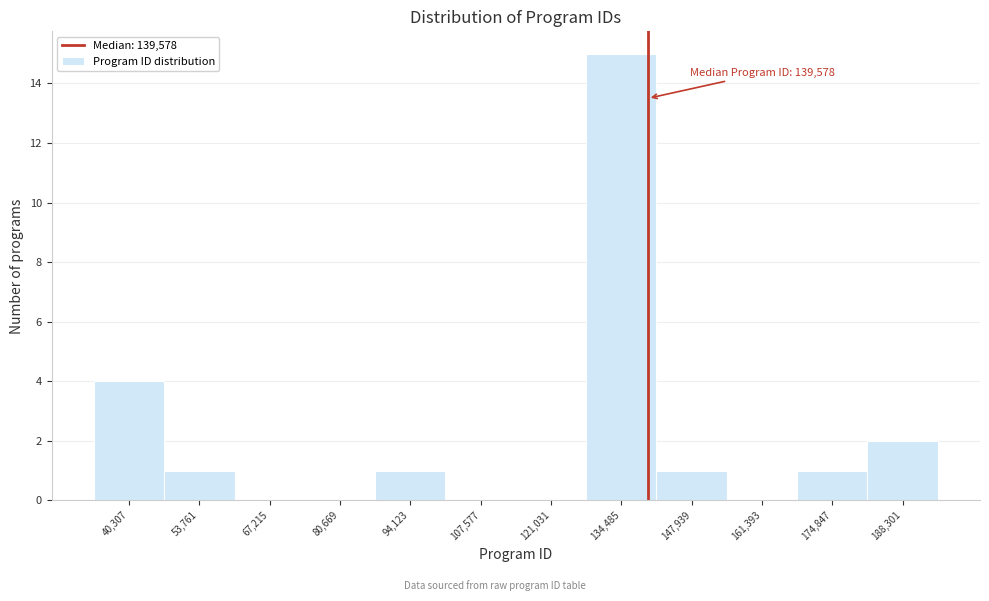

Over which range of the x-axis is the bar tallest?

128000 to 142000